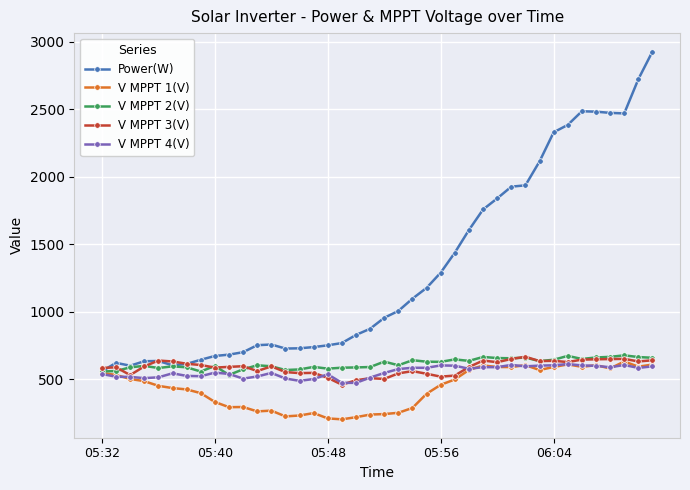

What is the lowest value of the V MPPT 3(V) series?

458.2